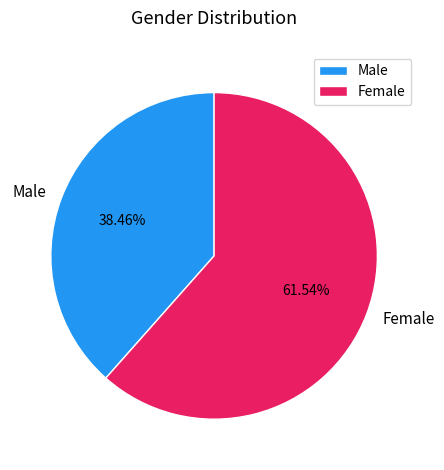

Which slice is the largest?

Female